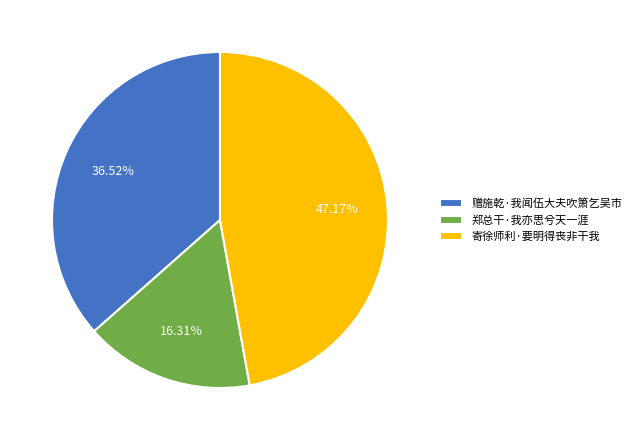

Rank the categories by value from highest to lowest.

寄徐师利·要明得丧非干我, 赠施乾·我闻伍大夫吹箫乞吴市, 郑总干·我亦思兮天一涯